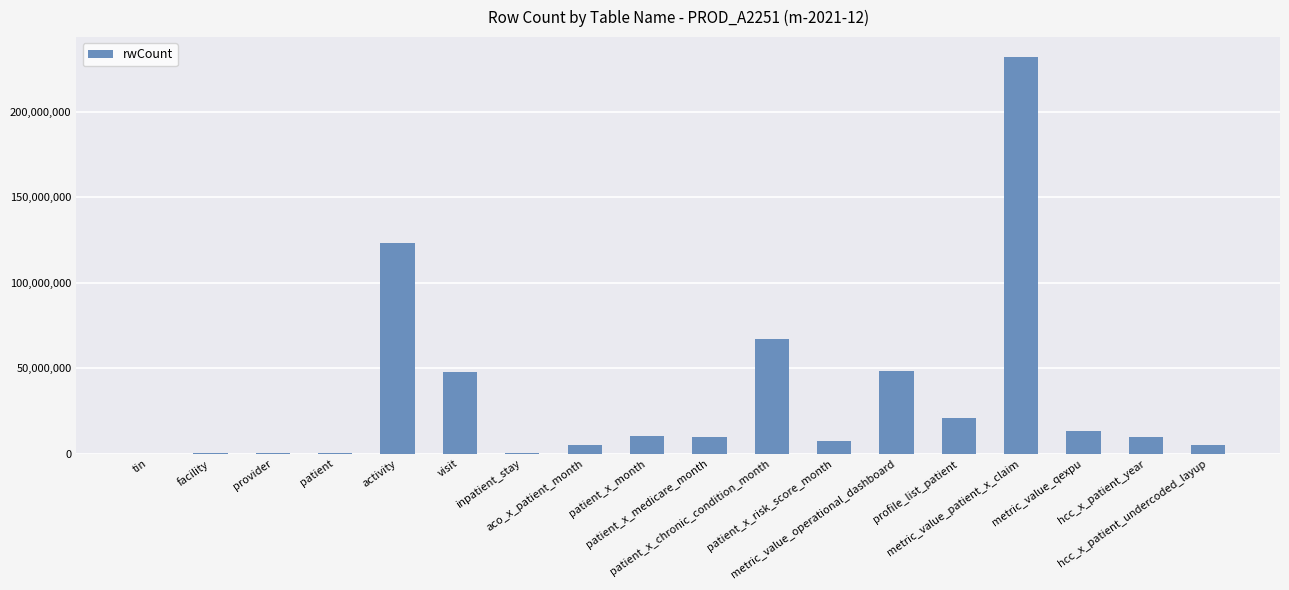

What is the change in value from metric_value_patient_x_claim to hcc_x_patient_undercoded_layup?

-226606607